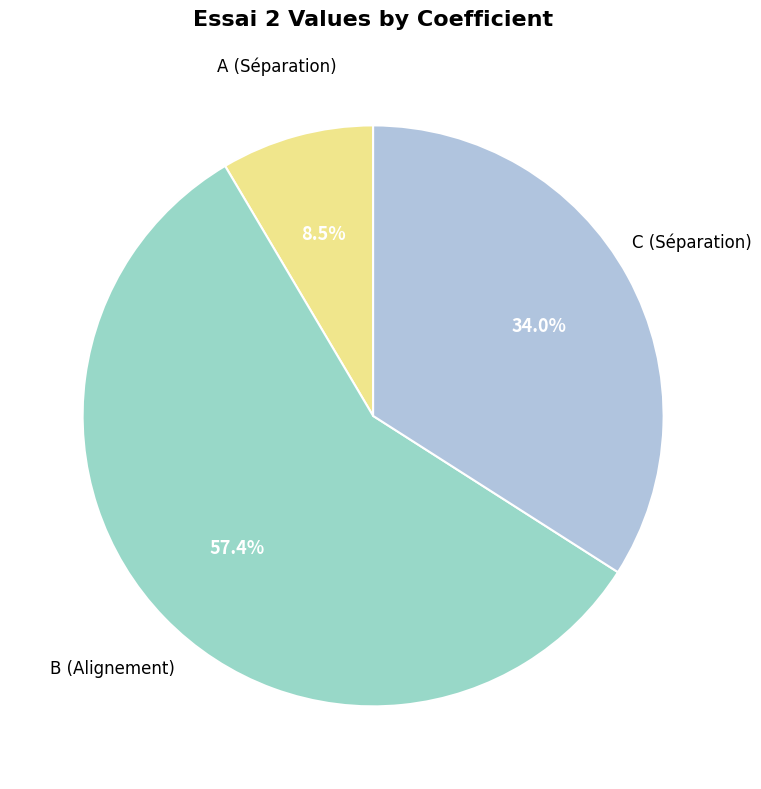

Rank the categories by value from lowest to highest.

A (Séparation), C (Séparation), B (Alignement)